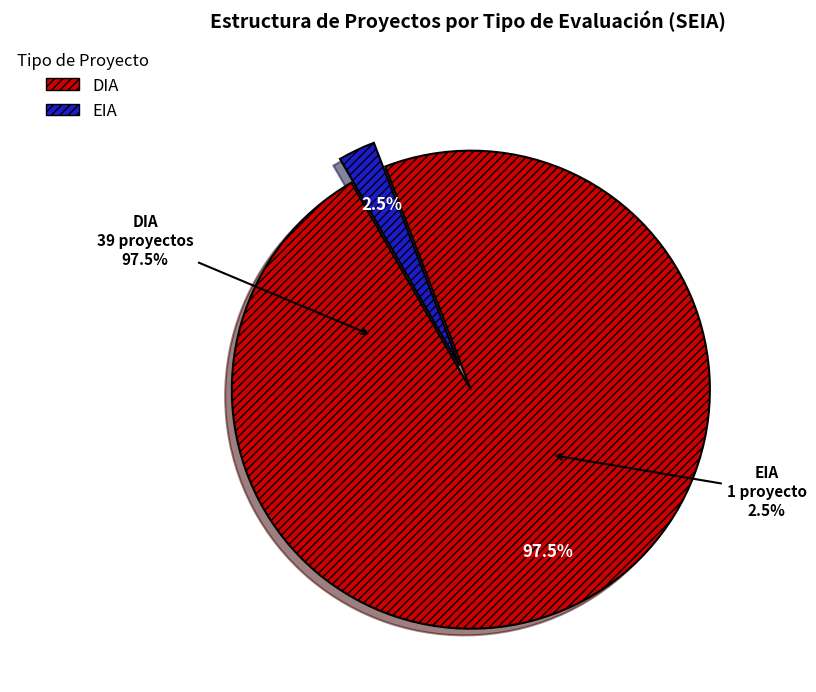

To the nearest percent, what is the average slice percentage?

50%